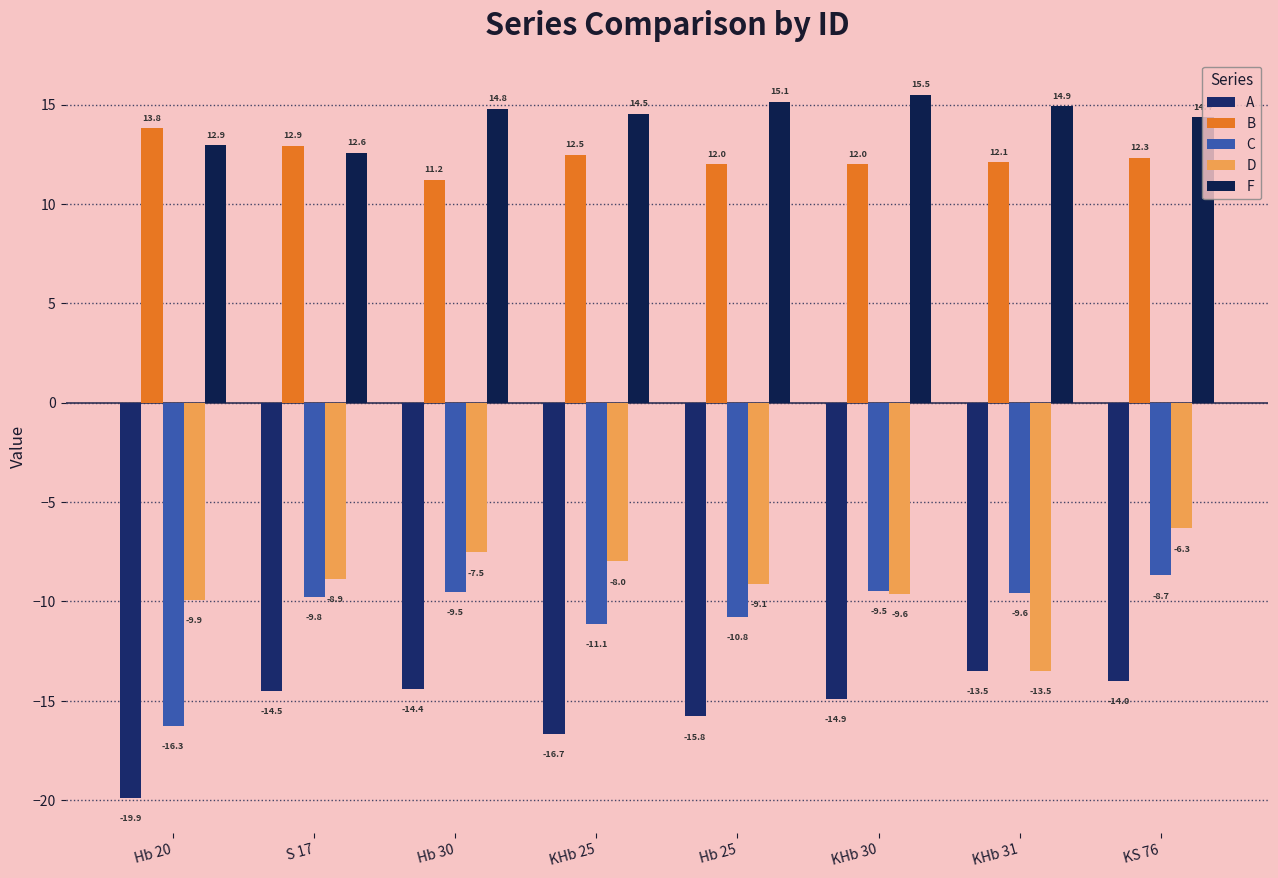

What is the difference between the F values at KHb 31 and KHb 30?

0.6